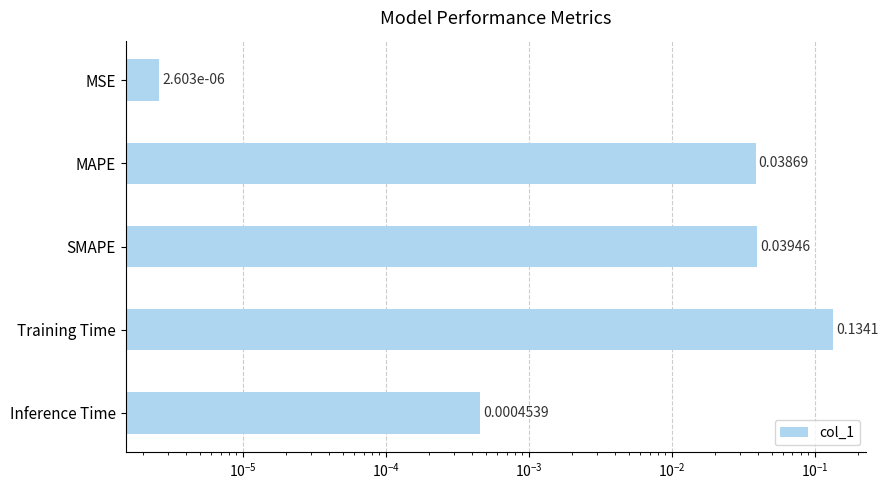

What is the sum of all values?

0.2